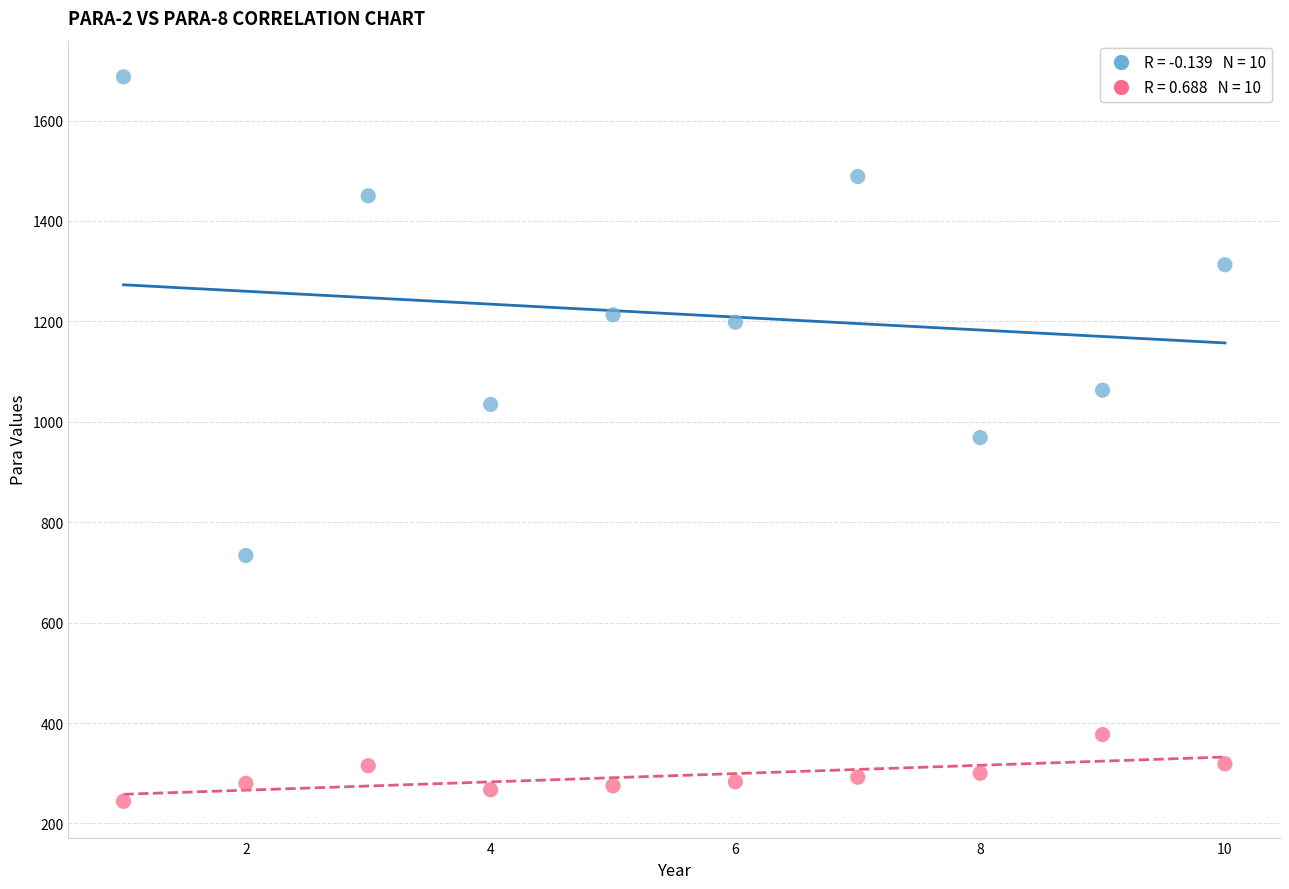

Across all data points, what is the range of Y values (max minus min)?

1443.0